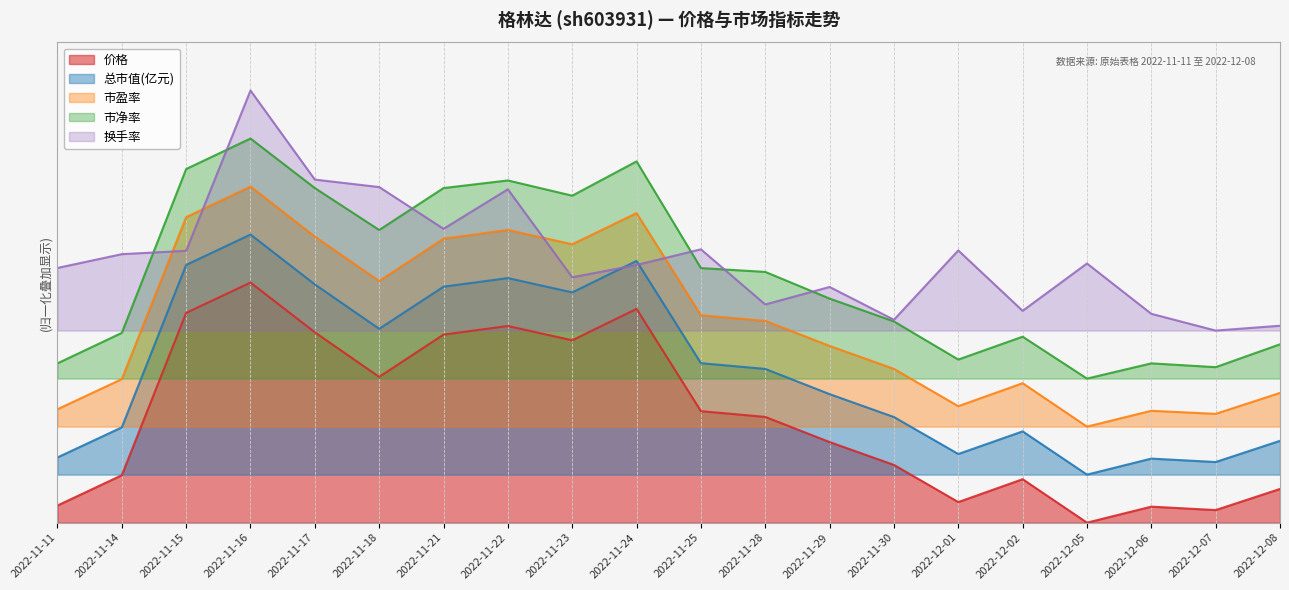

What is the difference between the maximum and minimum values in the 总市值(亿元) series?

10.0